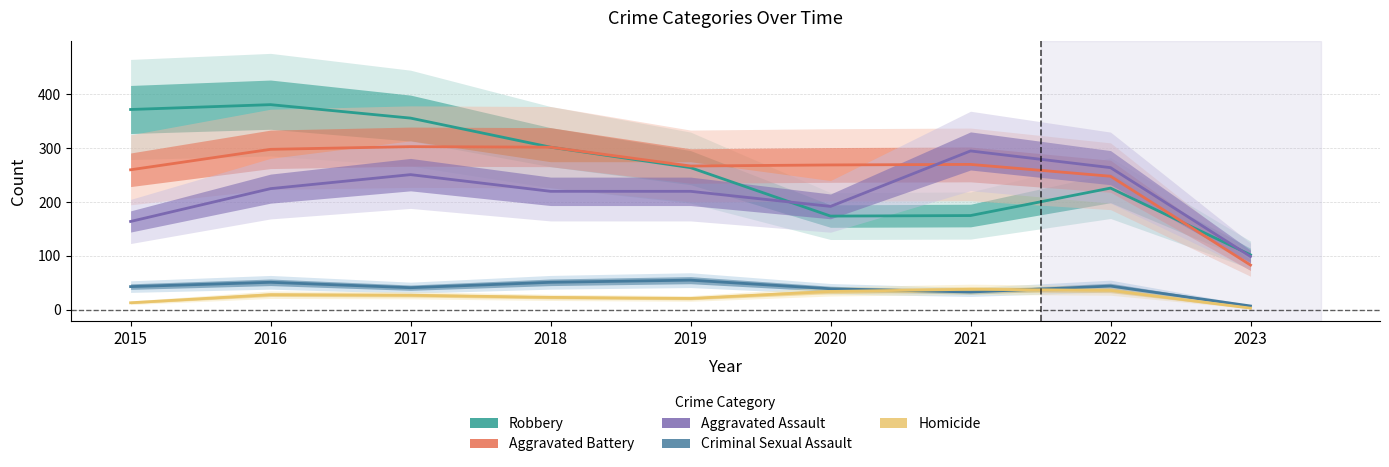

How many data points in Aggravated Battery are above 269?

4